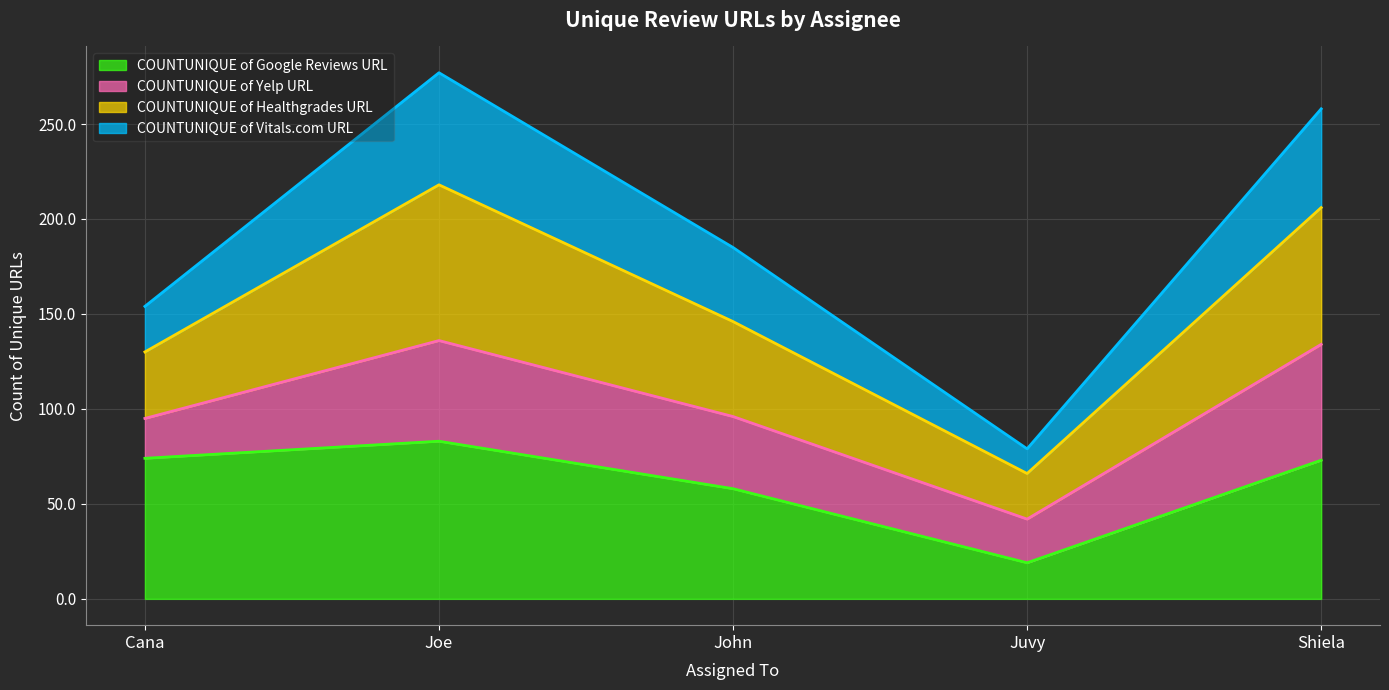

How many lines are shown in the chart?

4